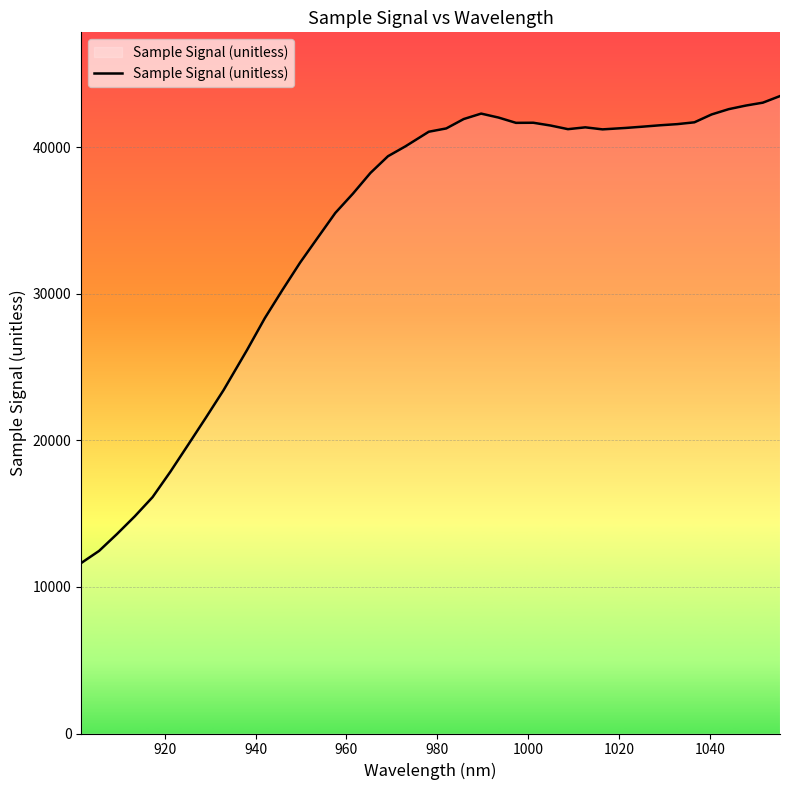

What is the difference between the maximum and minimum values?

31847